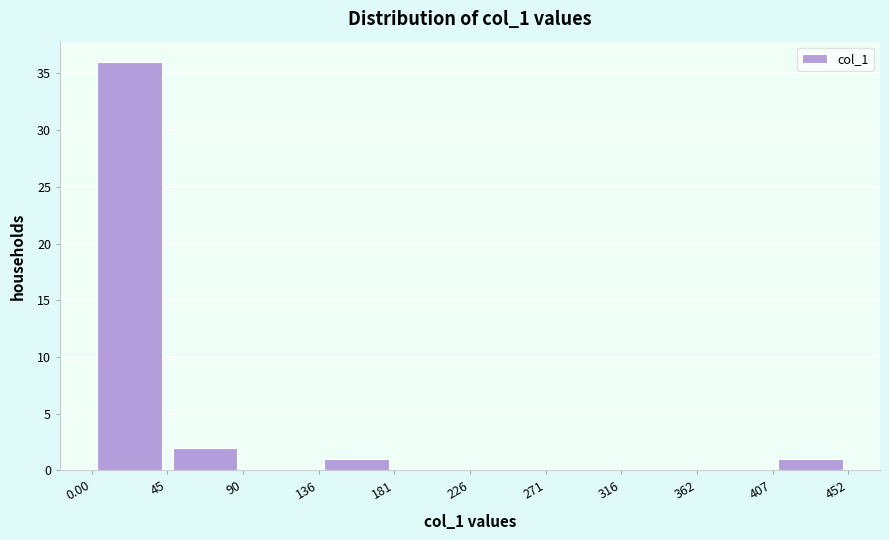

Reading left to right, transcribe this chart: for each bar, give the range it covers on the x-axis and its height. The values are not printed on the chart, so give them approximately, as read against the axis.

0.00 to 45: 36
45 to 90: 2
90 to 136: 0
136 to 181: 1
181 to 226: 0
226 to 271: 0
271 to 316: 0
316 to 362: 0
362 to 407: 0
407 to 452: 1